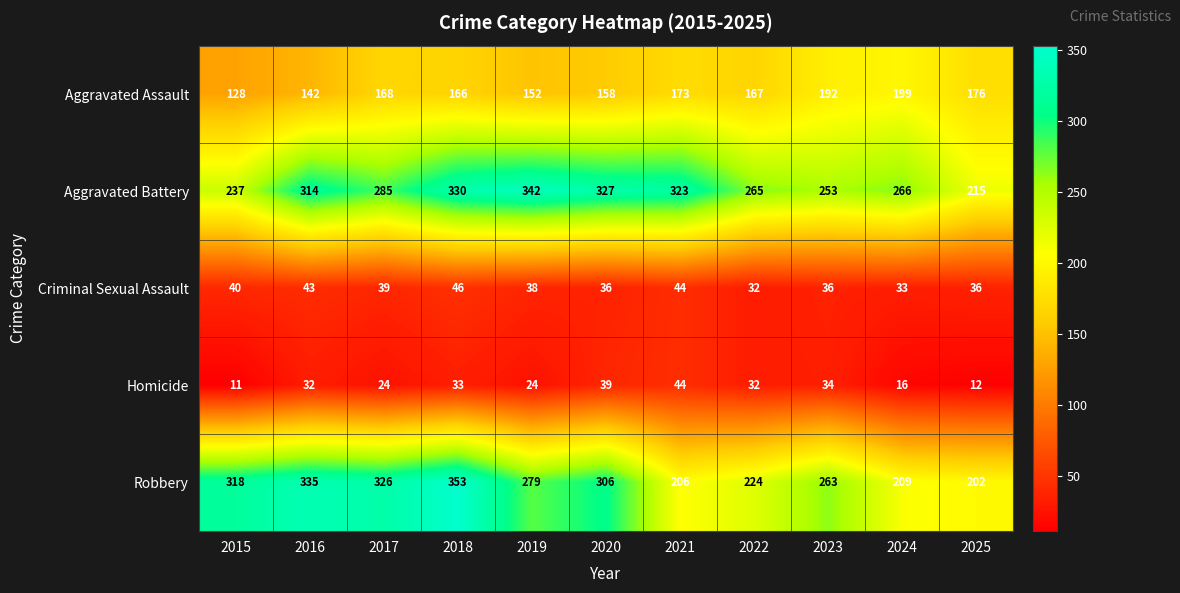

Which series has the largest total across all categories?

Aggravated Battery